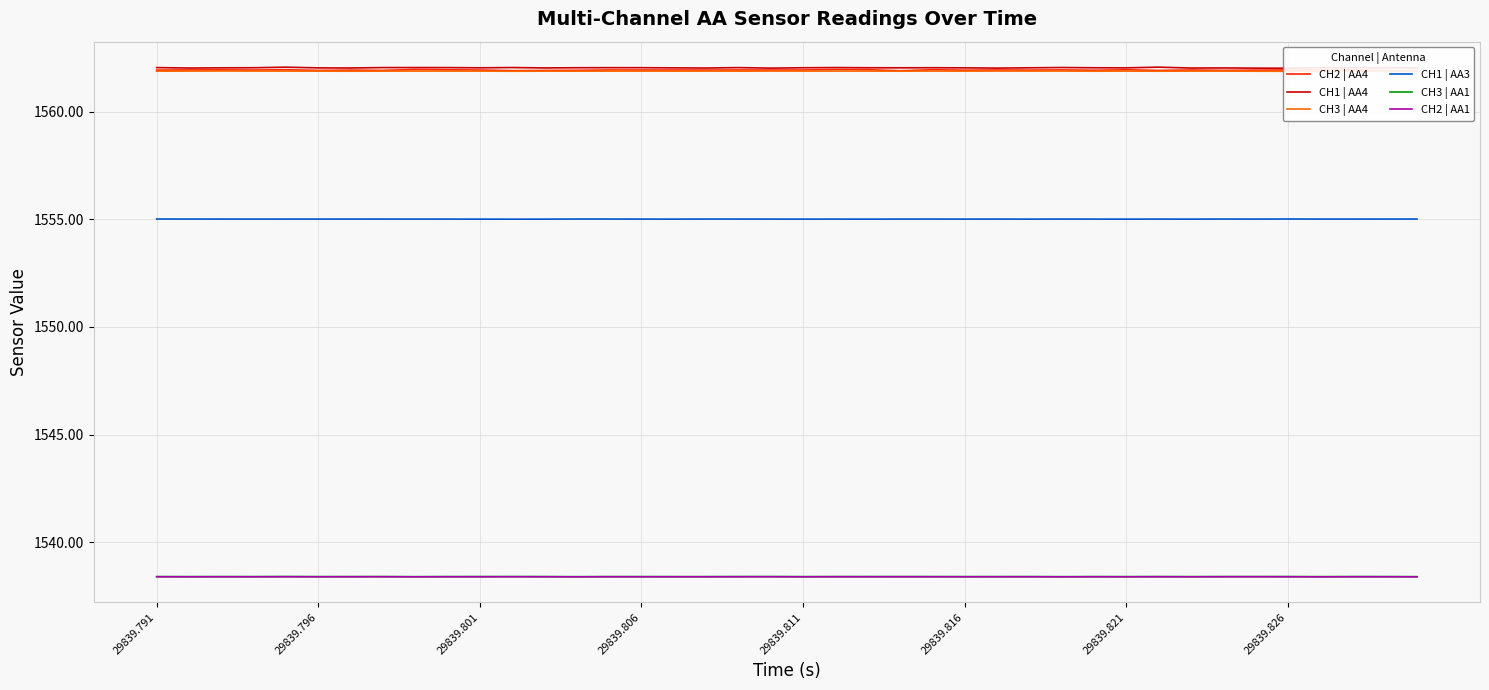

True or false: CH2 | AA1 and CH2 | AA4 cross at least once.

False